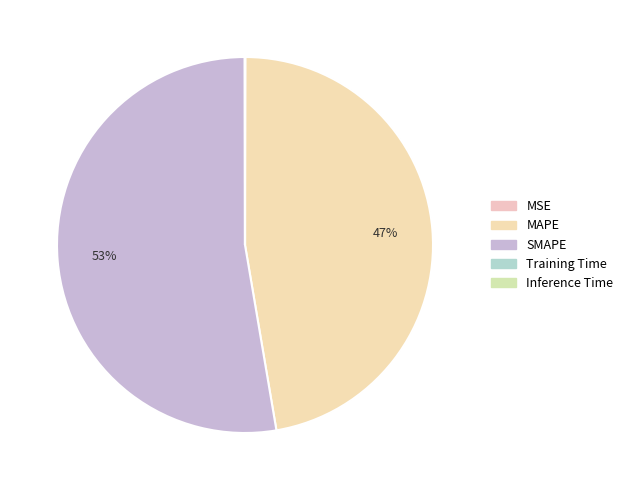

How many segments does this pie chart have?

5